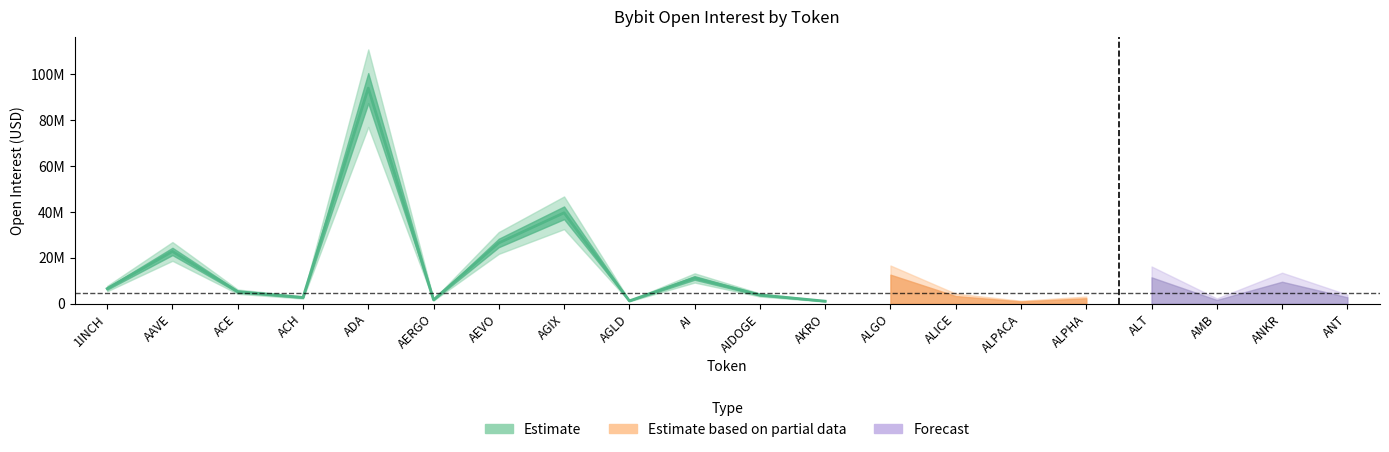

Reading left to right, list all the values displayed in this chart.

1INCH=6532767	AAVE=22728413	ACE=5206326	ACH=2666059	ADA=93882901	AERGO=1637533	AEVO=26426739	AGIX=39570867	AGLD=1180673	AI=11175734	AIDOGE=3763067	AKRO=1054156	ALGO=13274562	ALICE=3462258	ALPACA=990379	ALPHA=2452430	ALT=12446044	AMB=1732665	ANKR=10354459	ANT=3005611